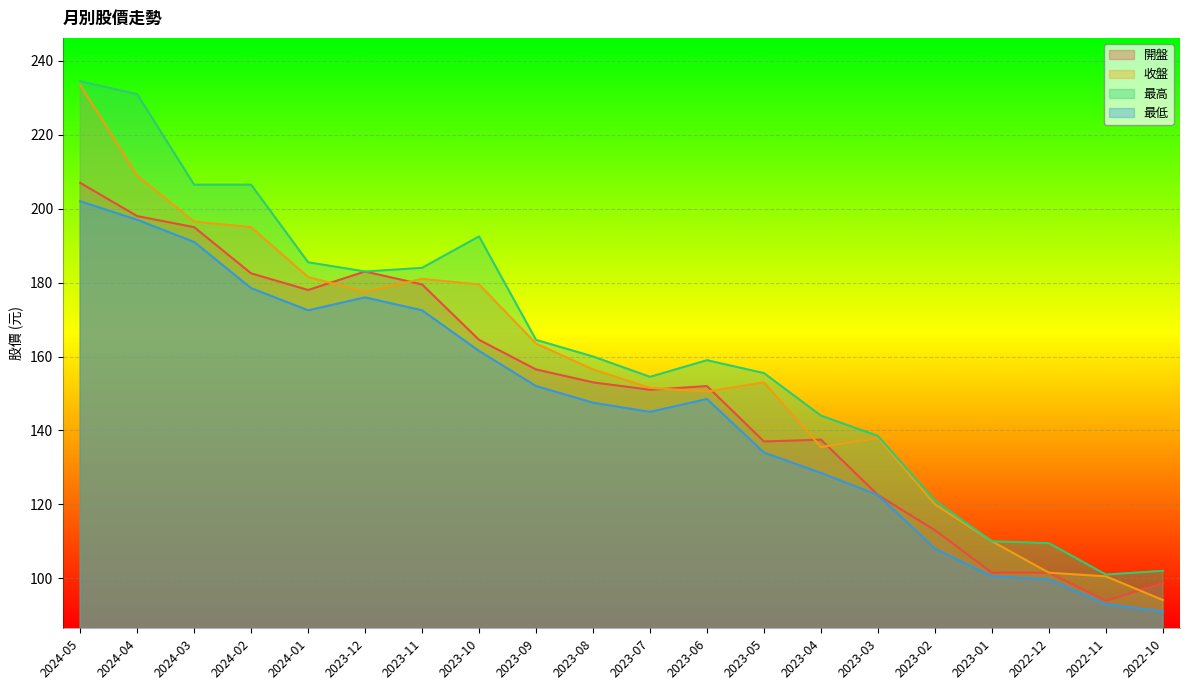

At which label is 最低 closest to 146?

2023-07